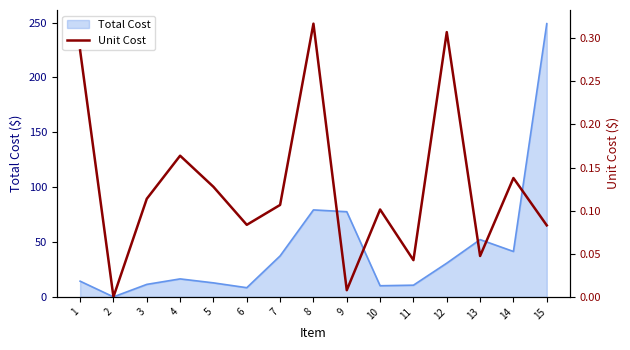

Reading left to right, what are all the values shown in this chart?

1=0.3	2=0.0	3=0.1	4=0.2	5=0.1	6=0.1	7=0.1	8=0.3	9=0.0	10=0.1	11=0.0	12=0.3	13=0.0	14=0.1	15=0.1